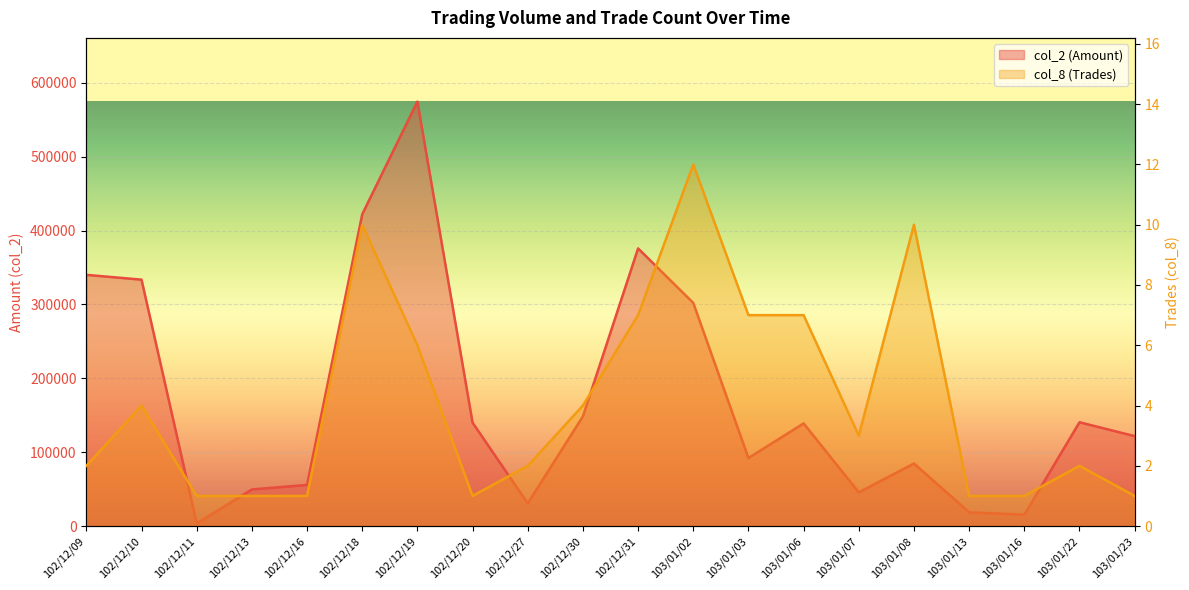

At which label does col_8 (Trades) reach its minimum?

102/12/11